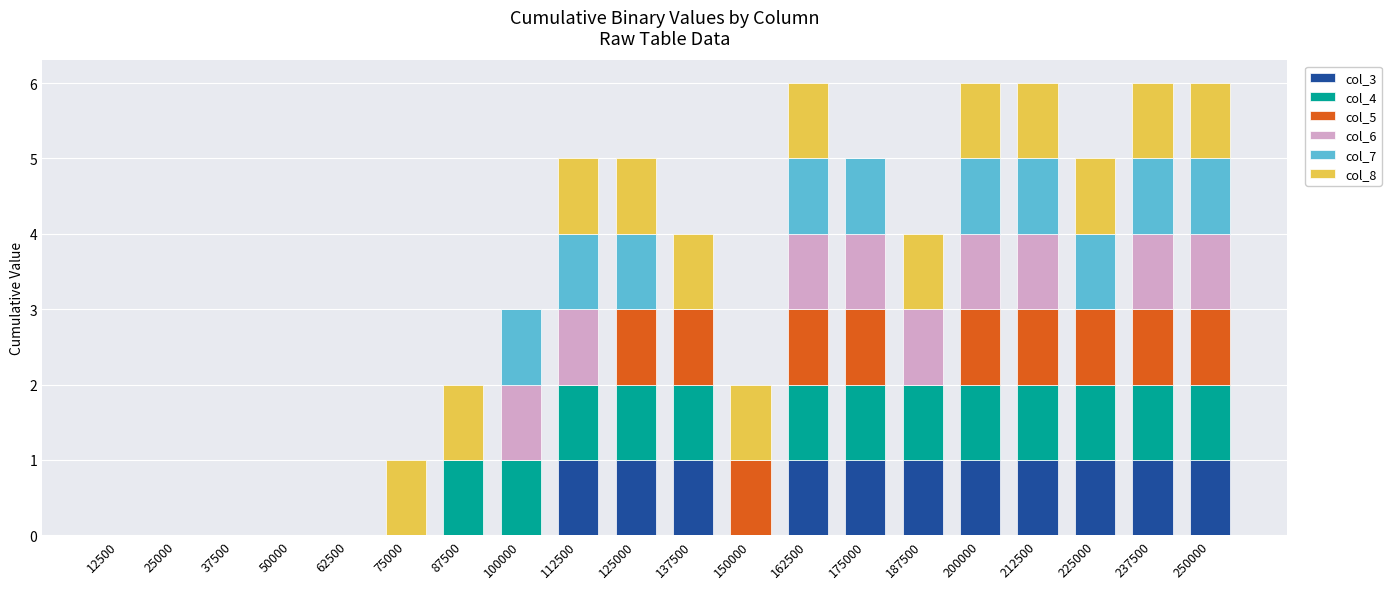

The col_3 series shows 1 at 212500. True or false?

True